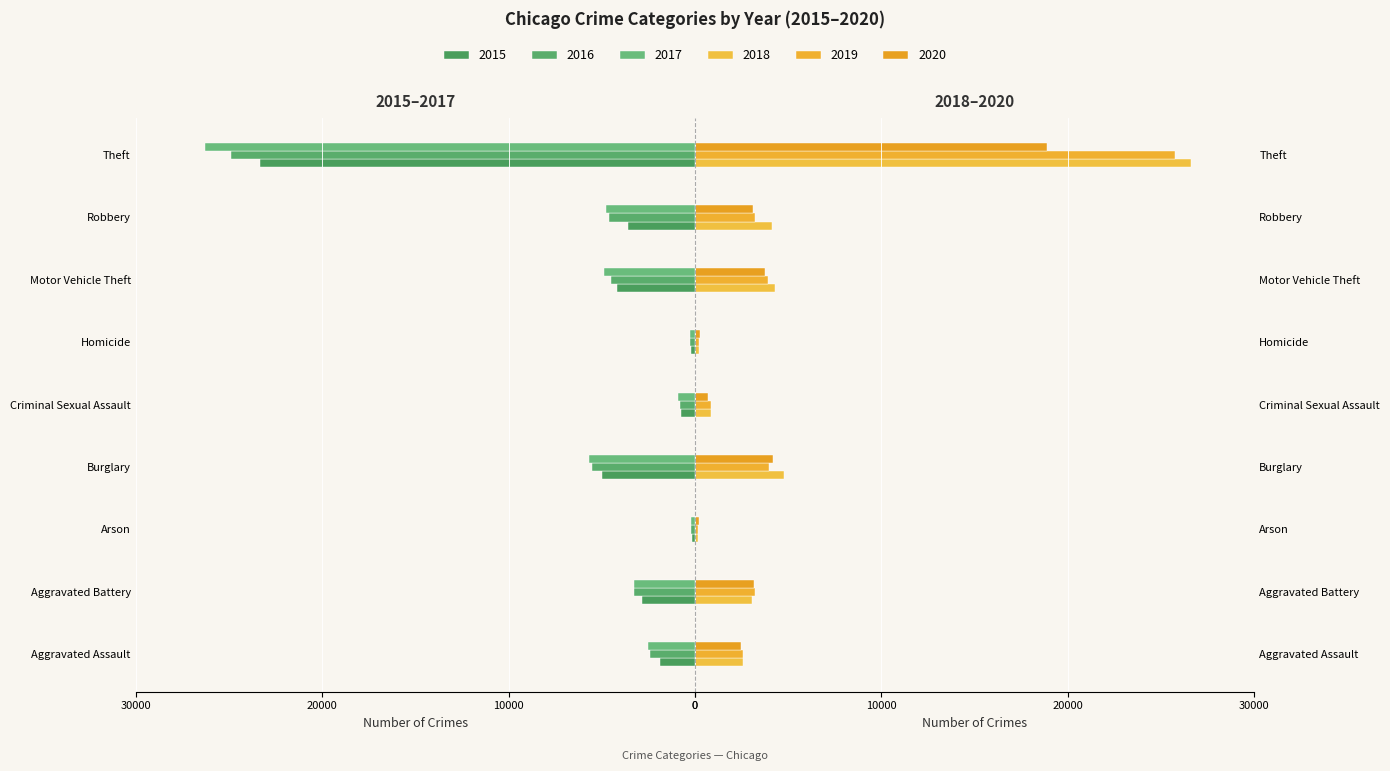

Which label corresponds to the smallest value in the chart?

Theft